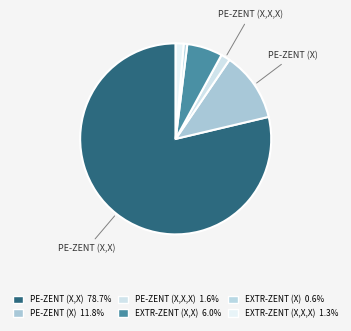

Which slice is the smallest?

EXTR-ZENT (X)